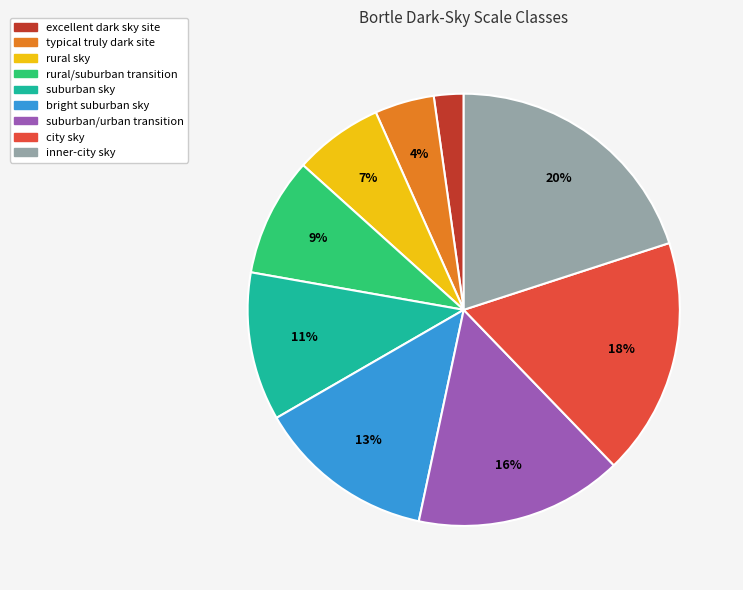

Is there any slice that represents more than half of the pie?

No